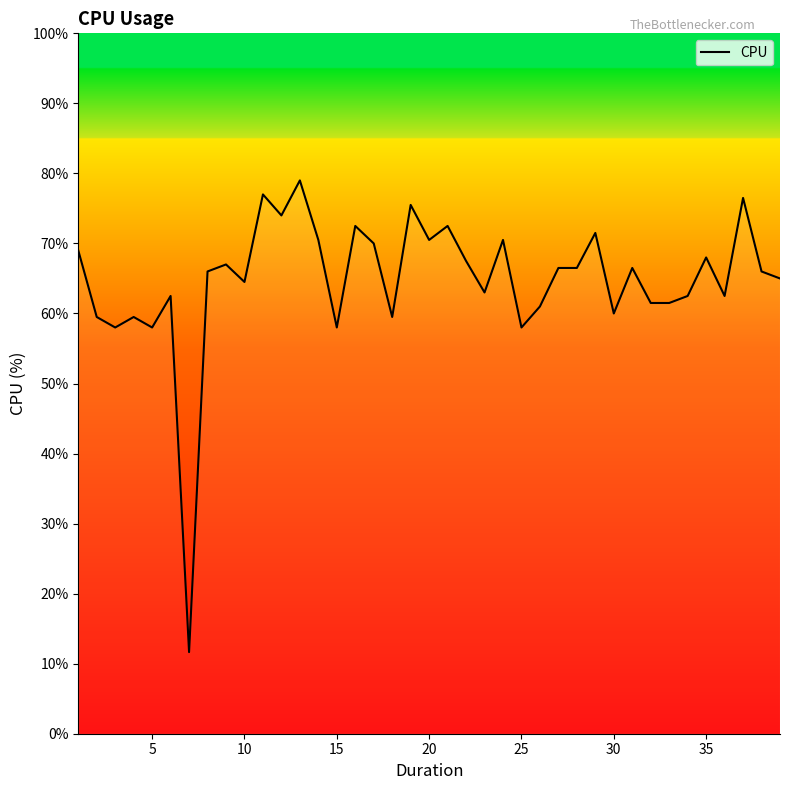

Reading right to left, extract all data points from this chart.

65.0	66.0	76.5	62.5	68.0	62.5	61.5	61.5	66.5	60.0	71.5	66.5	66.5	61.0	58.0	70.5	63.0	67.5	72.5	70.5	75.5	59.5	70.0	72.5	58.0	70.5	79.0	74.0	77.0	64.5	67.0	66.0	11.7	62.5	58.0	59.5	58.0	59.5	69.0